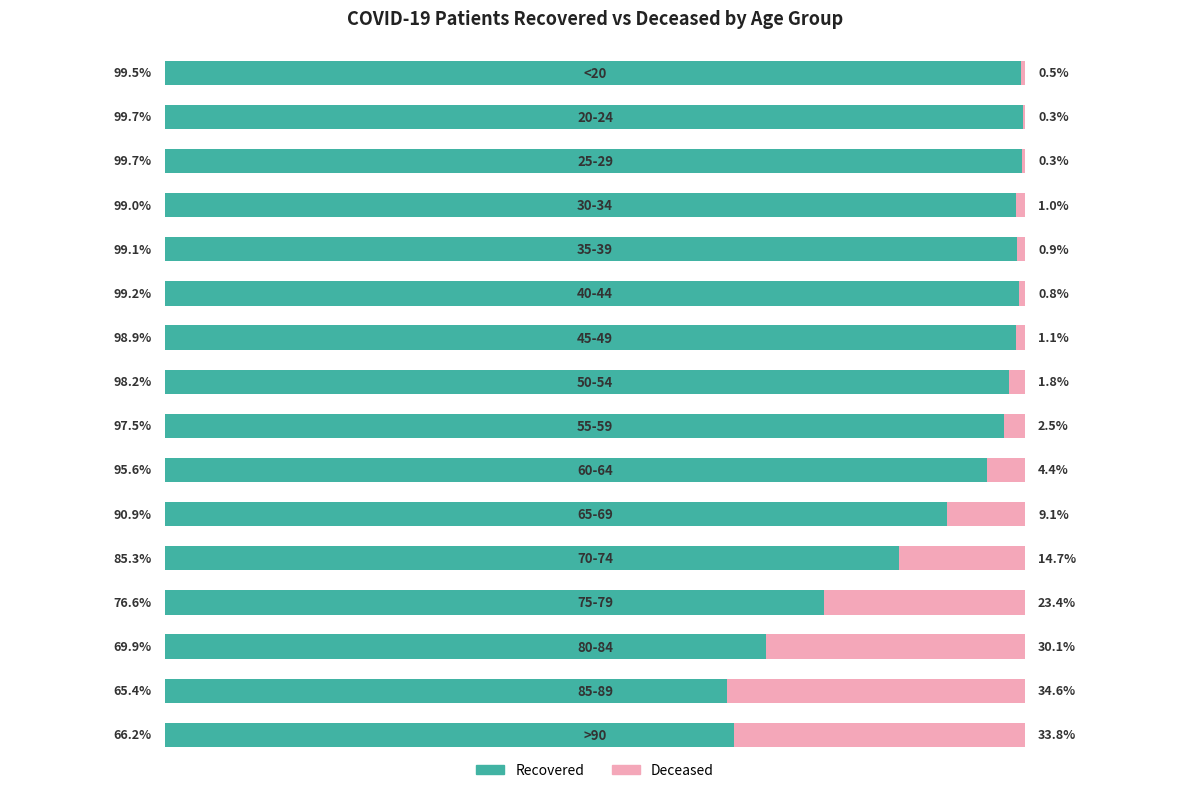

Does the chart contain any negative values?

No